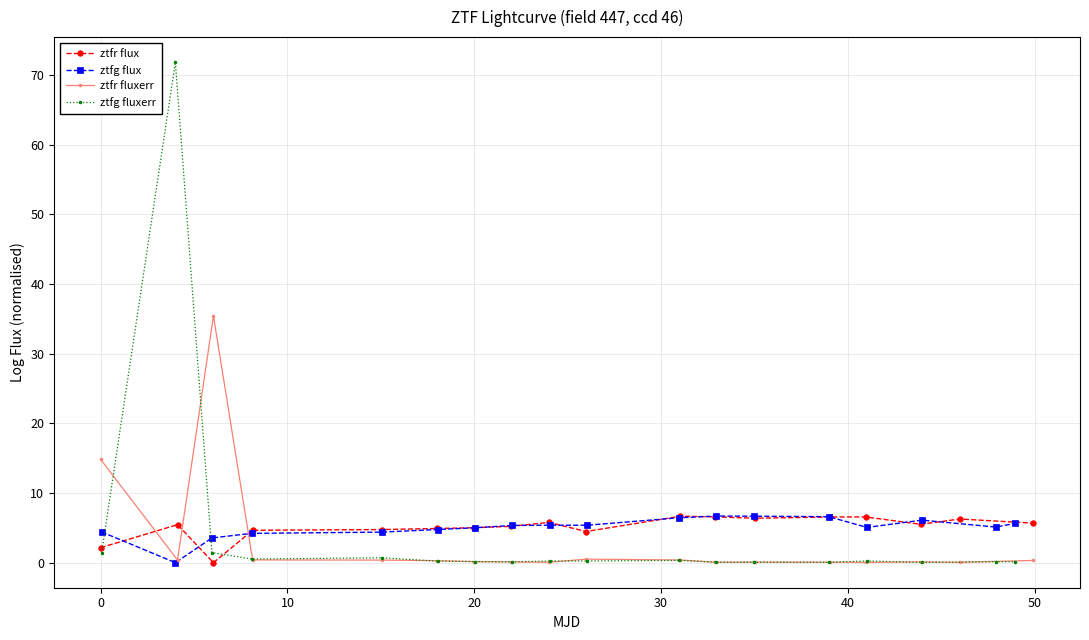

What is the value of the ztfr flux point at the 7th from the left?

5.0